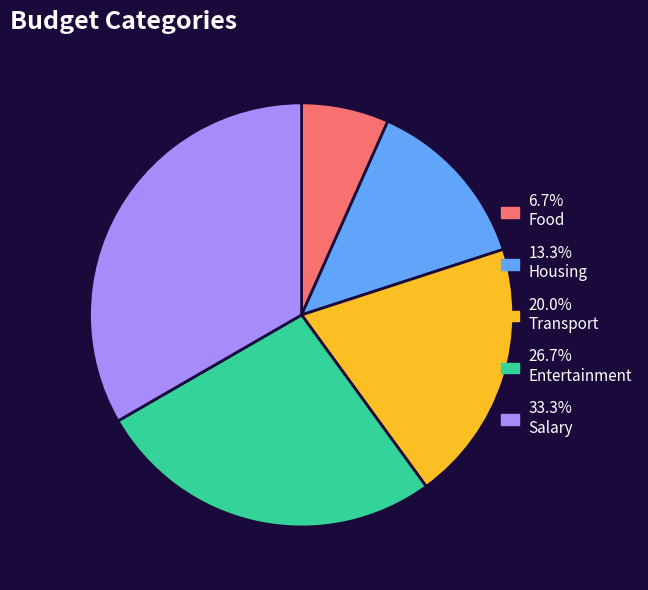

Is there any slice that represents more than half of the pie?

No